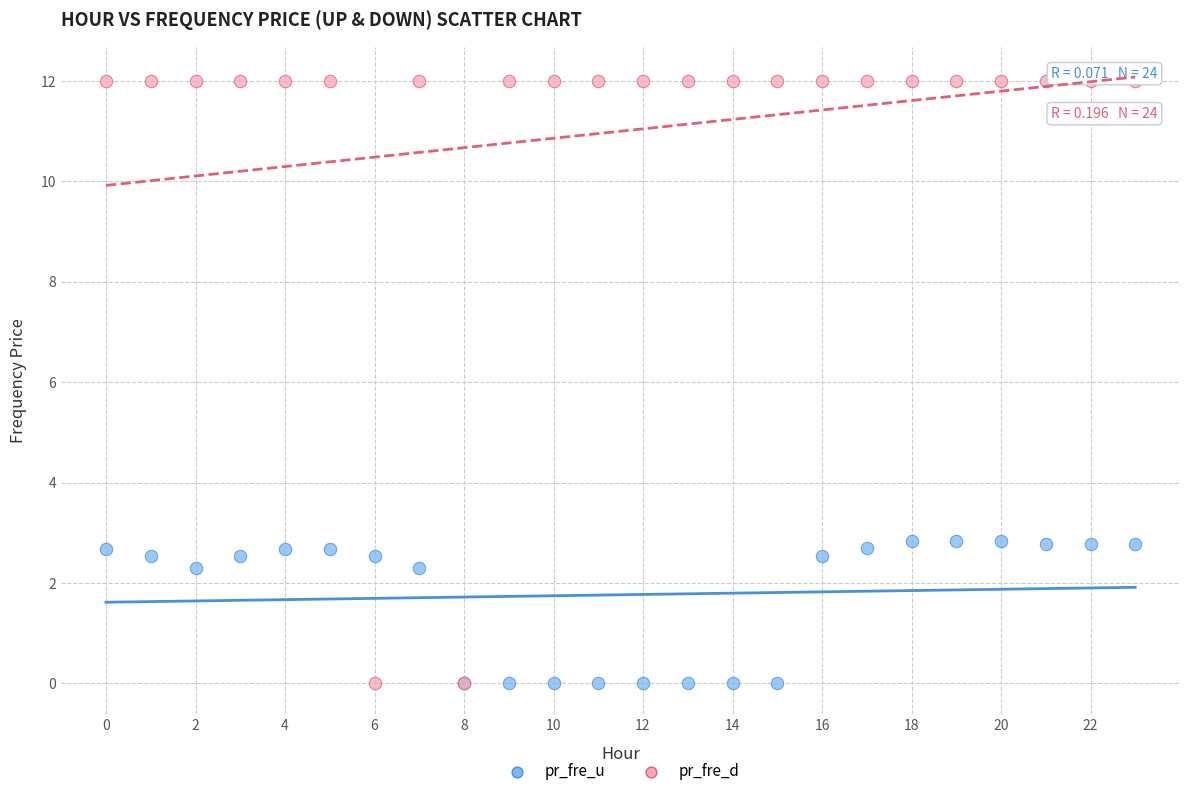

Which series reaches the maximum Y coordinate?

pr_fre_d